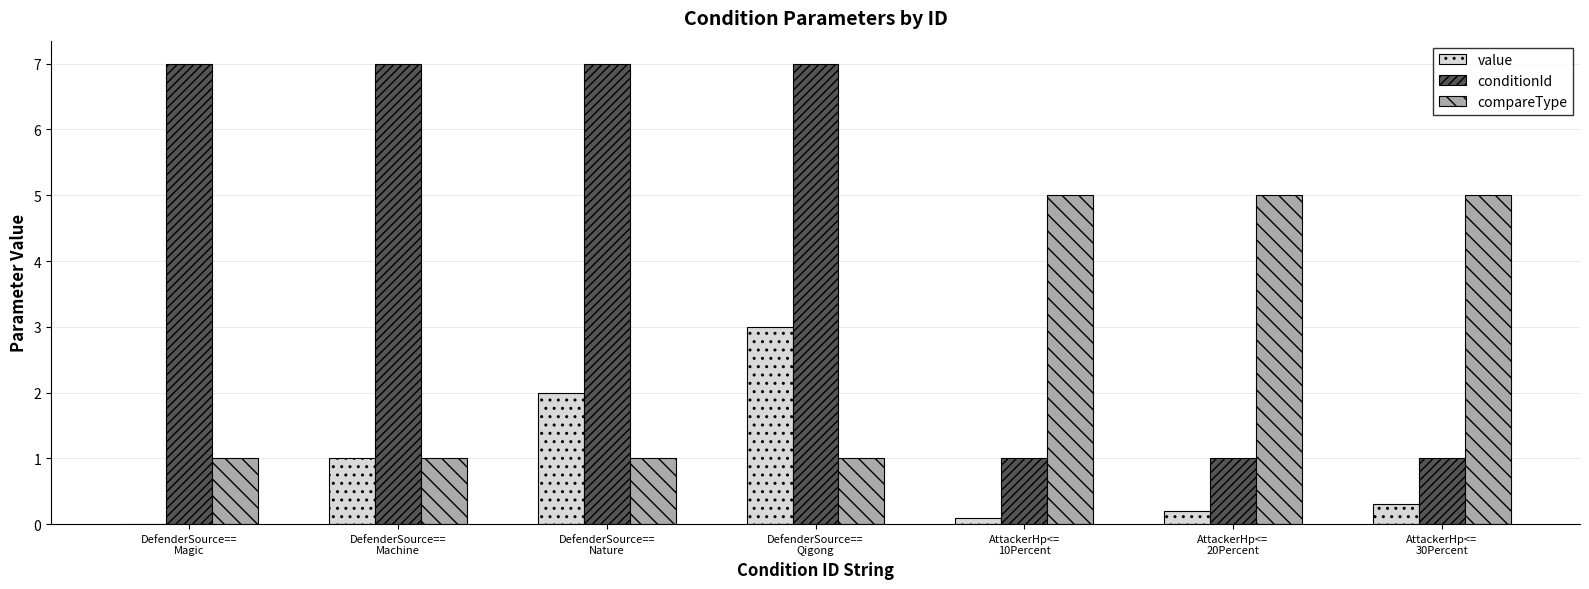

What is the average value of the compareType series?

2.7